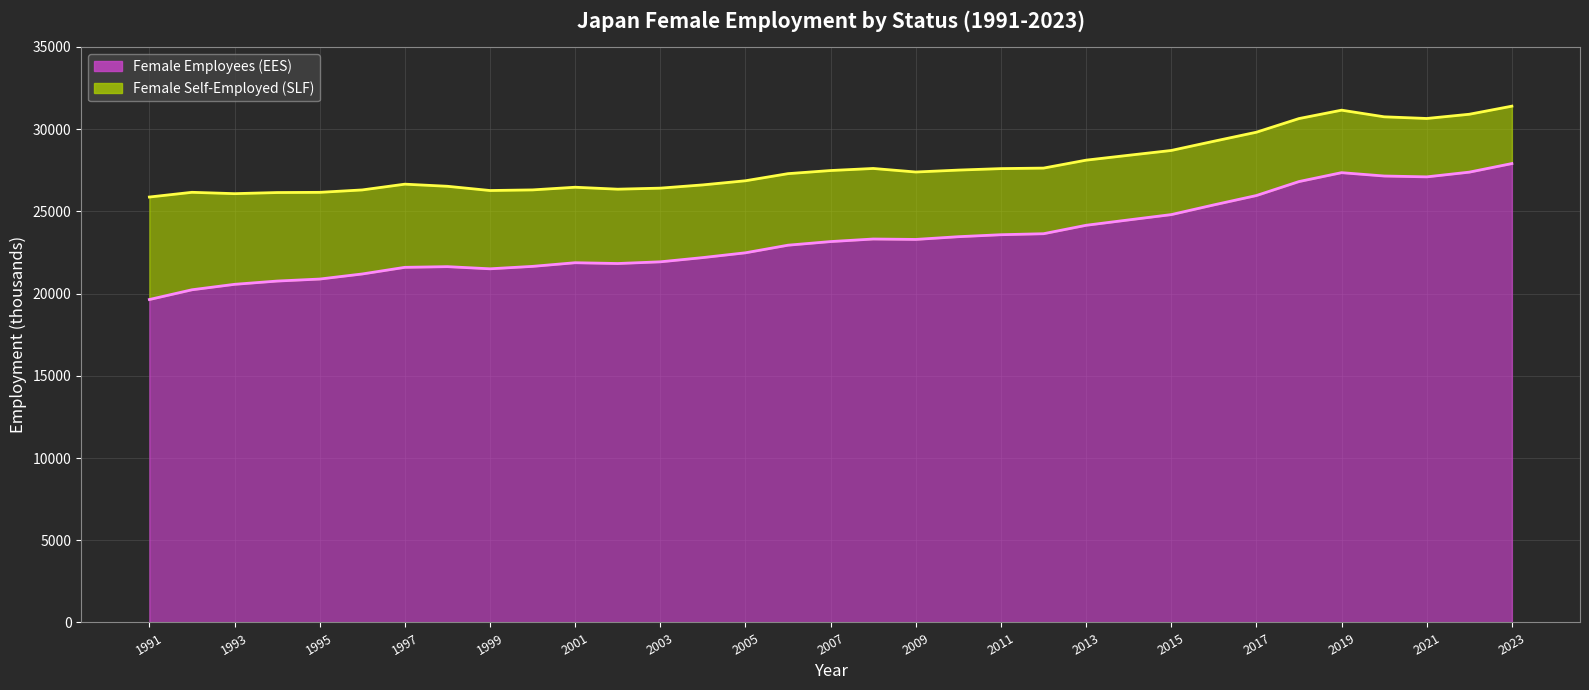

Read the value at 2022.

27382.7